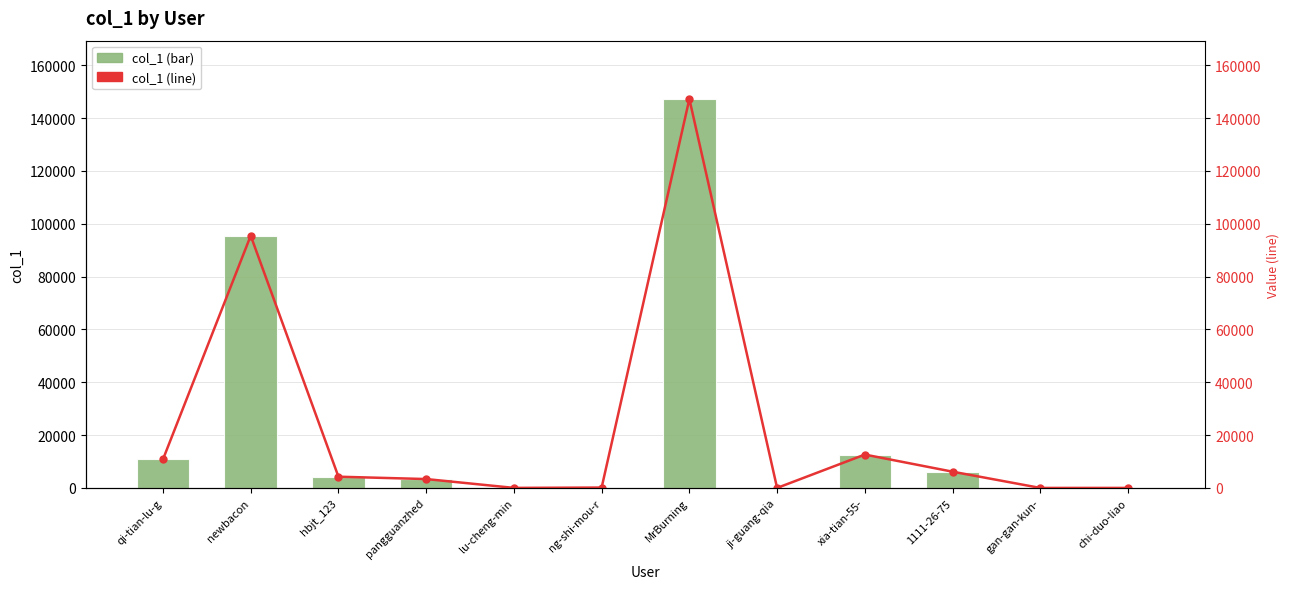

At which category is the sum across all series the highest?

MrBurning